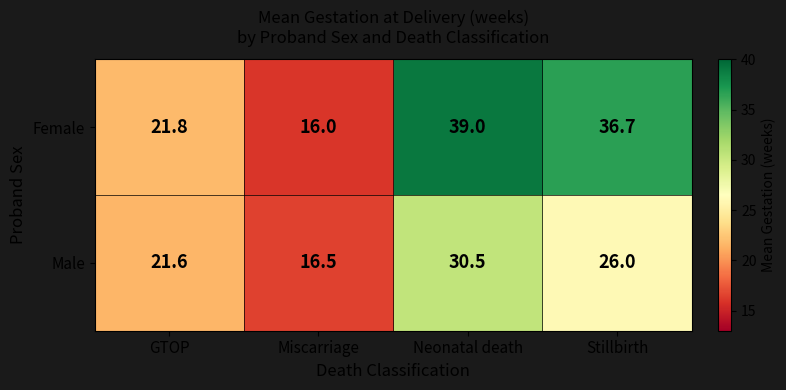

Is it true that Female equals 9.4 at GTOP?

False